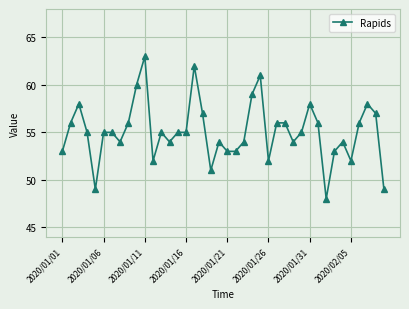

Reading right to left, list all the values displayed in this chart.

49	57	58	56	52	54	53	48	56	58	55	54	56	56	52	61	59	54	53	53	54	51	57	62	55	55	54	55	52	63	60	56	54	55	55	49	55	58	56	53